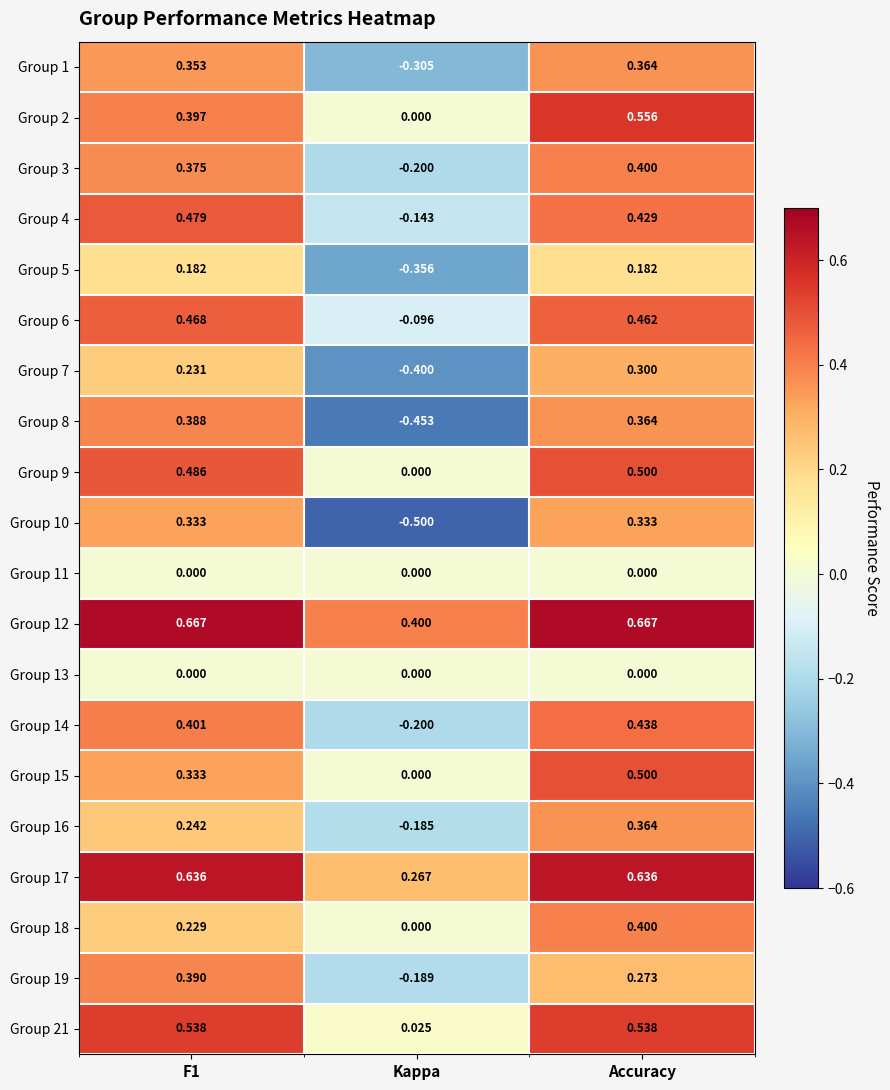

Is the value of Group 5 at Accuracy greater than the value of Group 12 at Accuracy?

No